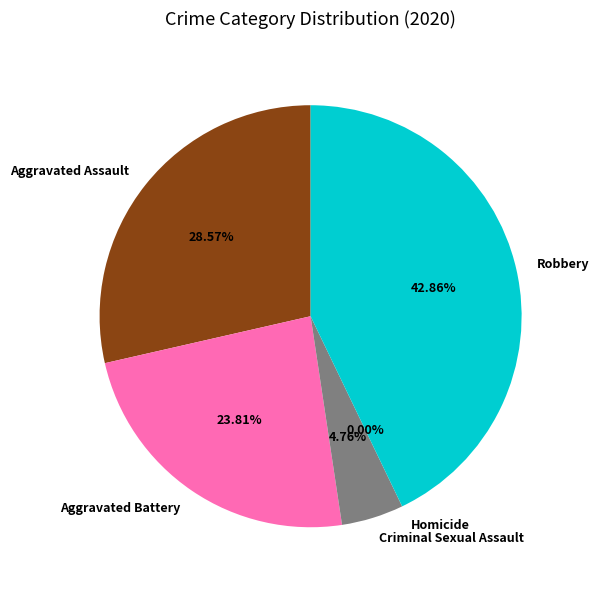

To the nearest percent, what is the average slice percentage?

20%